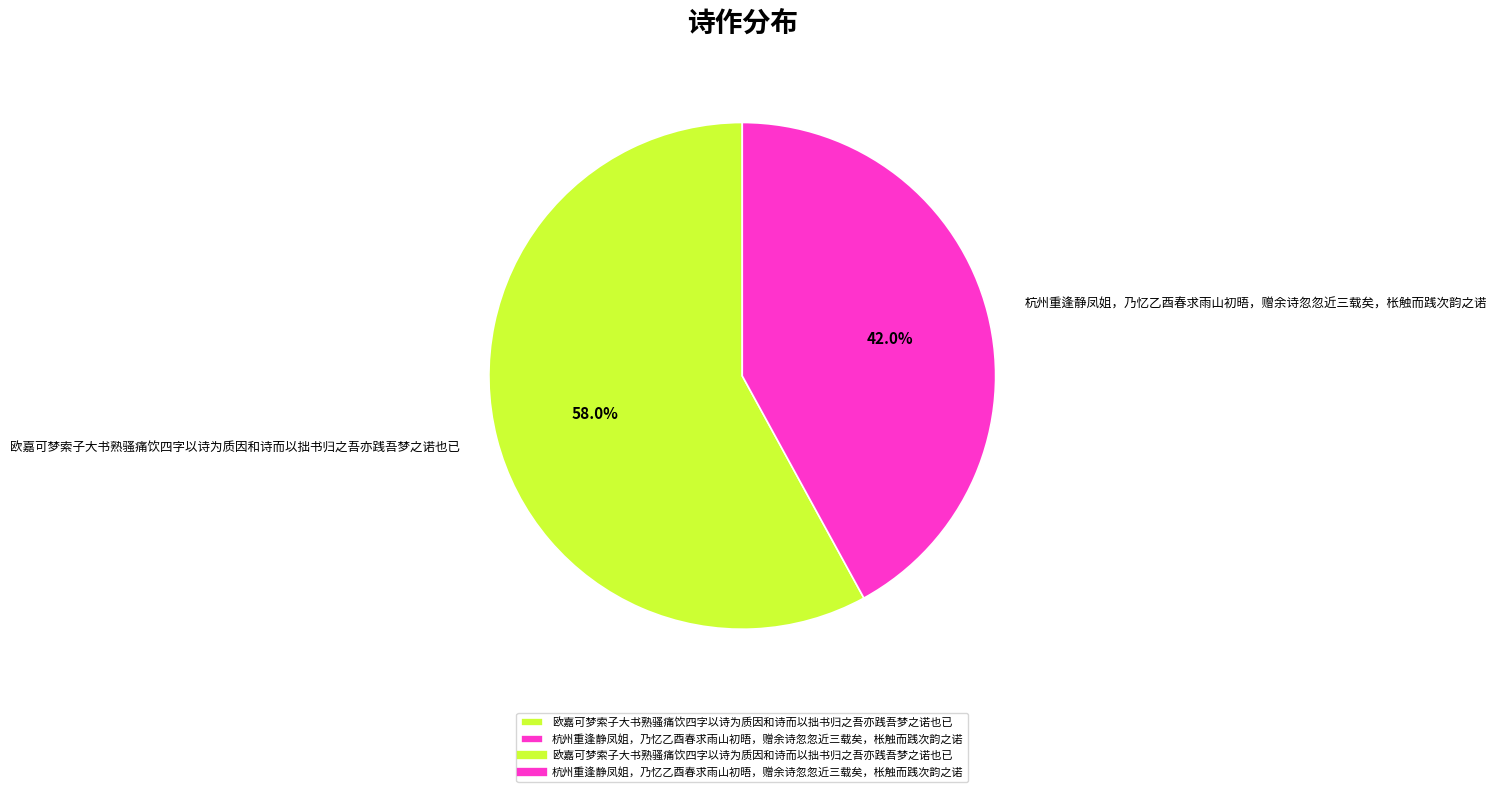

Rank the categories by value from lowest to highest.

杭州重逢静凤姐，乃忆乙酉春求雨山初晤，赠余诗忽忽近三载矣，枨触而践次韵之诺, 欧嘉可梦索子大书熟骚痛饮四字以诗为质因和诗而以拙书归之吾亦践吾梦之诺也已